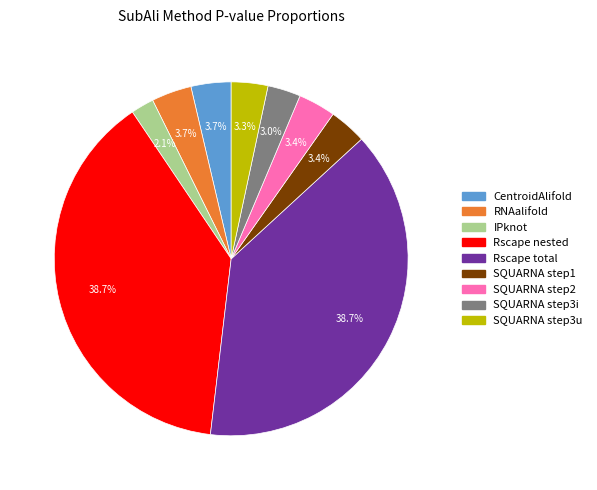

Which slice is the smallest?

IPknot